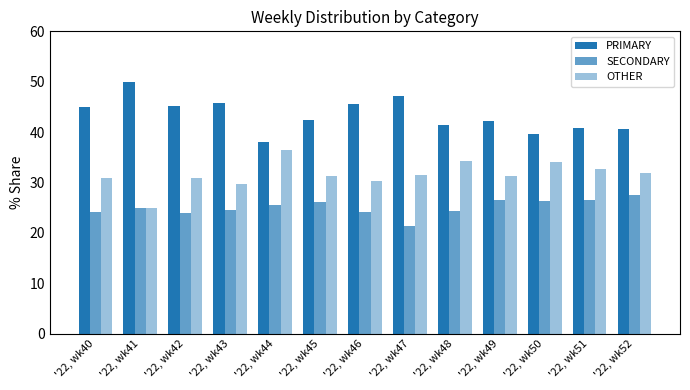

True or false: OTHER has a value of 34.1 at '22, wk50.

True